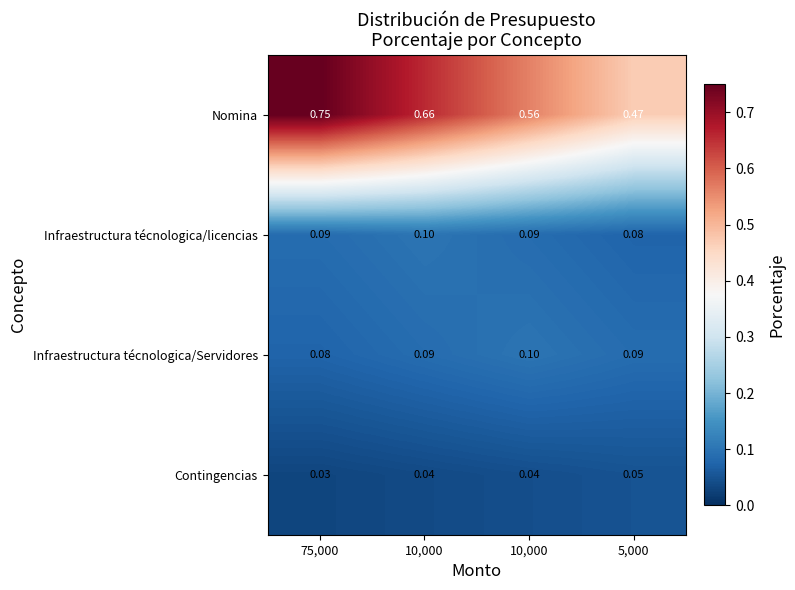

Count the number of categories in the chart.

4